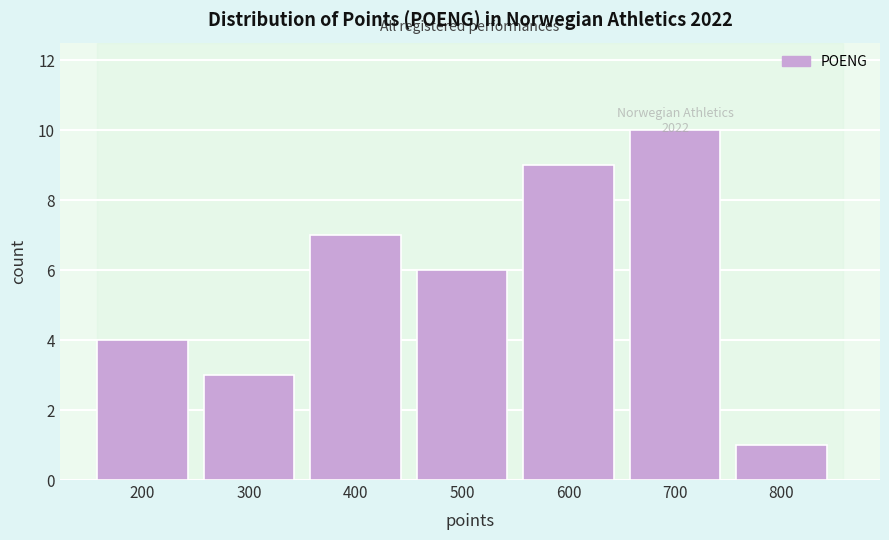

Rank the categories by value from highest to lowest.

700, 600, 400, 500, 200, 300, 800